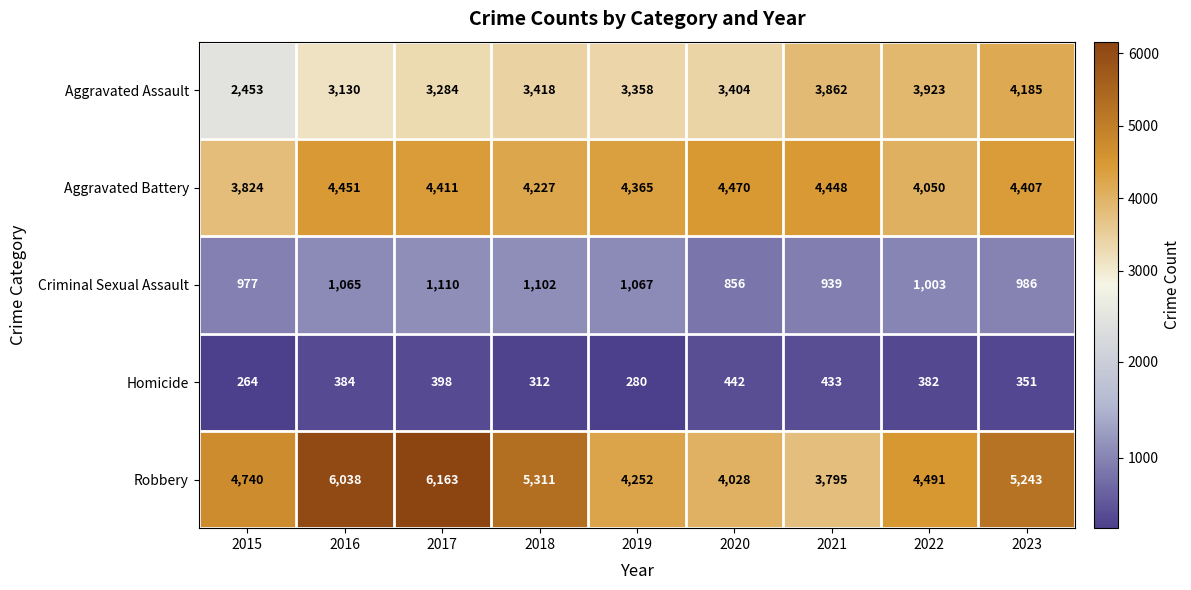

What value does the Homicide series have at 2022?

382